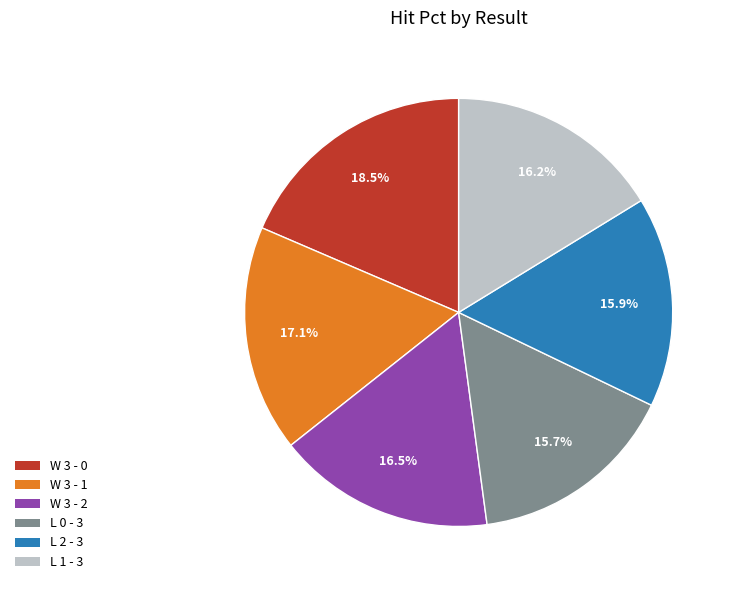

To the nearest percent, what percentage of the pie is L 0 - 3?

16%